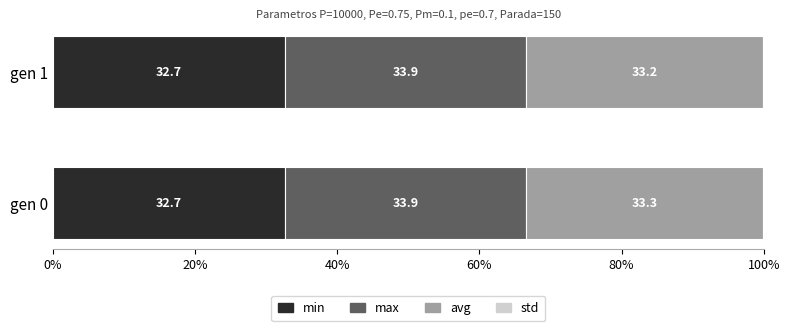

Is it true that min equals 32.7 at gen 0?

True